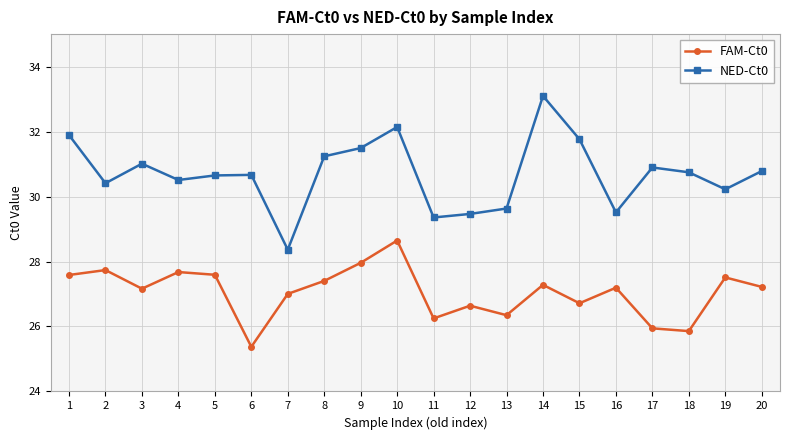

What is the difference between the FAM-Ct0 values at 15 and 13?

0.4